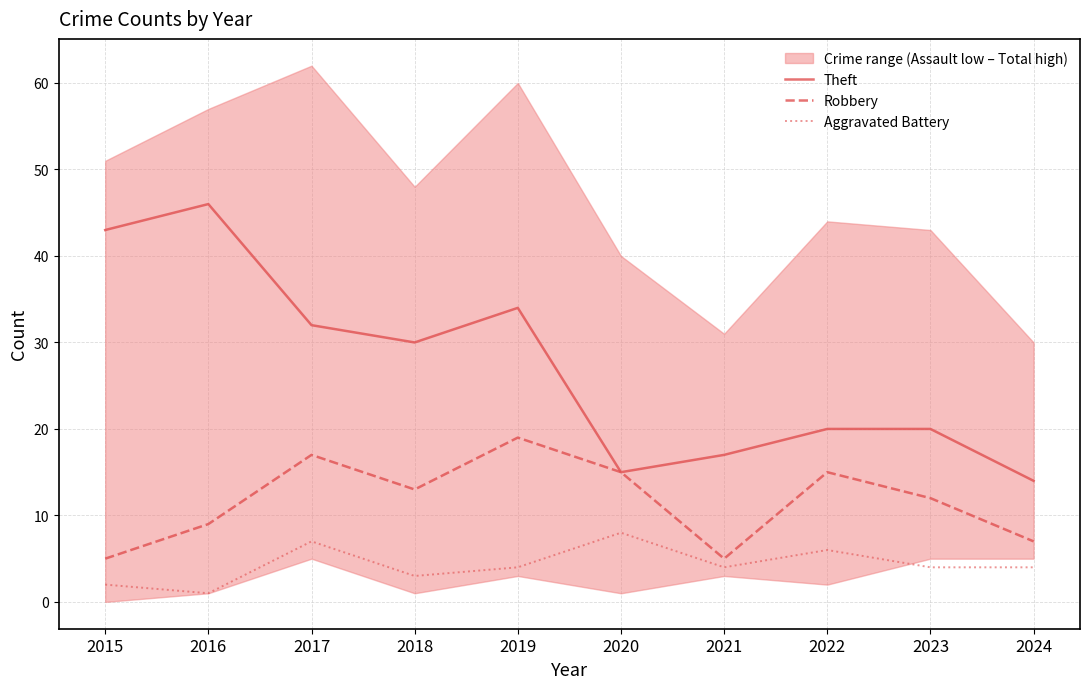

Where is the first local maximum for Robbery?

2017